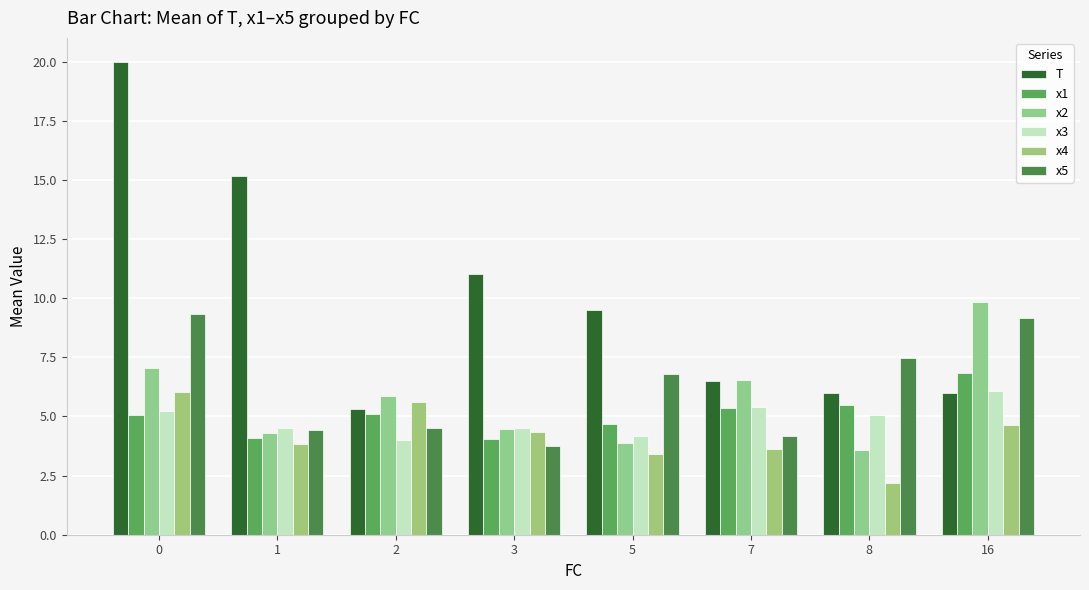

At which label is T closest to 12?

3